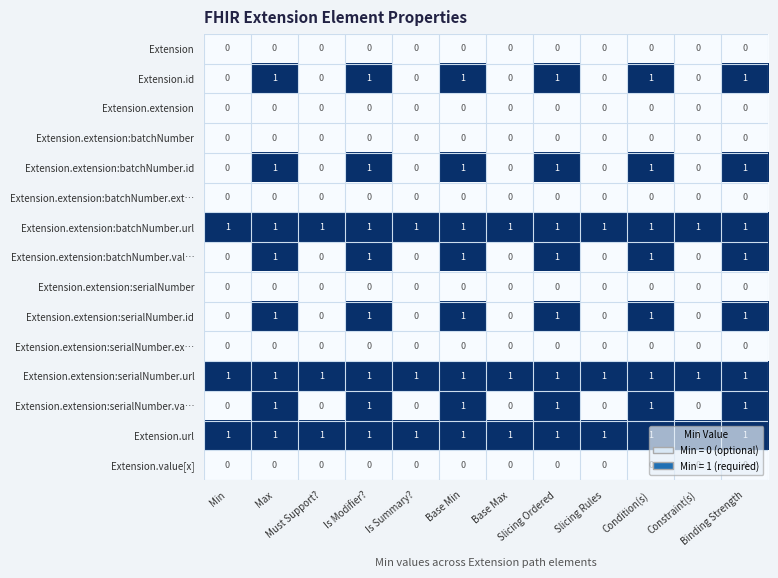

What is the difference between the highest and lowest values at Condition(s)?

1